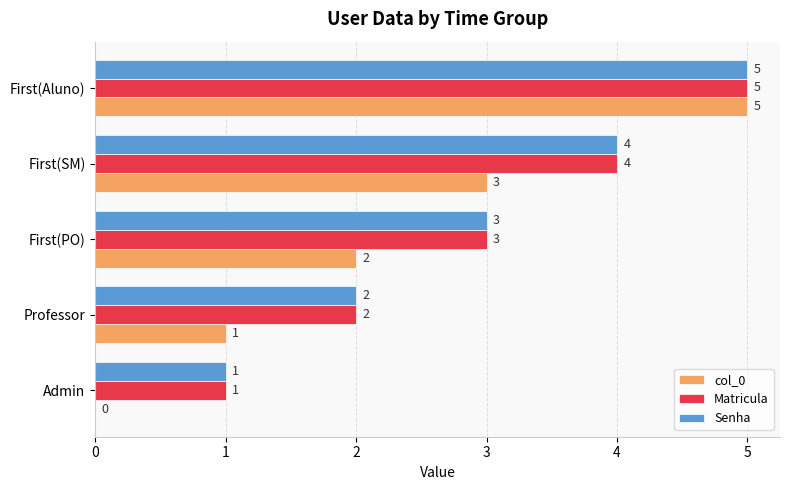

At which category is the sum across all series the highest?

First(Aluno)